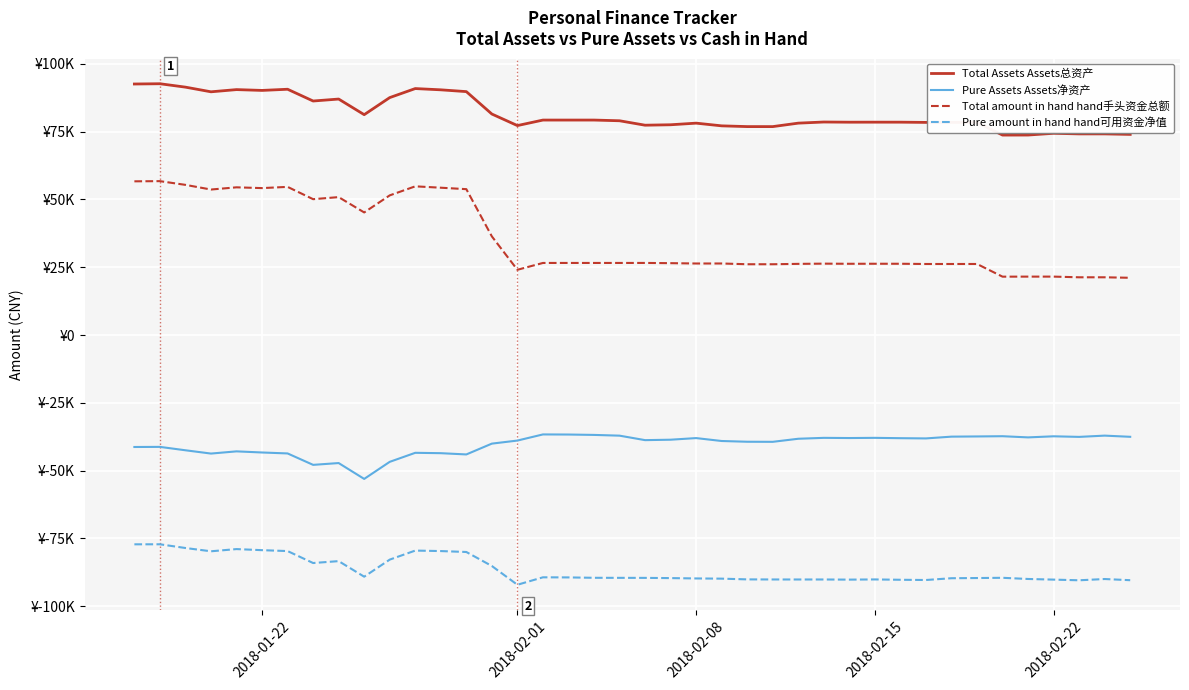

True or false: Total Assets Assets总资产 and Pure Assets Assets净资产 intersect in this chart.

False